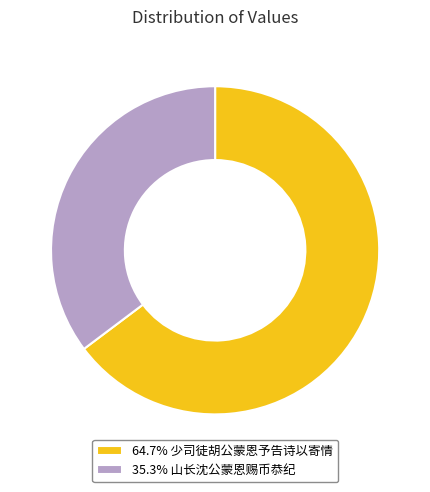

What is the ratio of the value at 35.3% 山长沈公蒙恩赐币恭纪 to the value at 64.7% 少司徒胡公蒙恩予告诗以寄情?

0.5